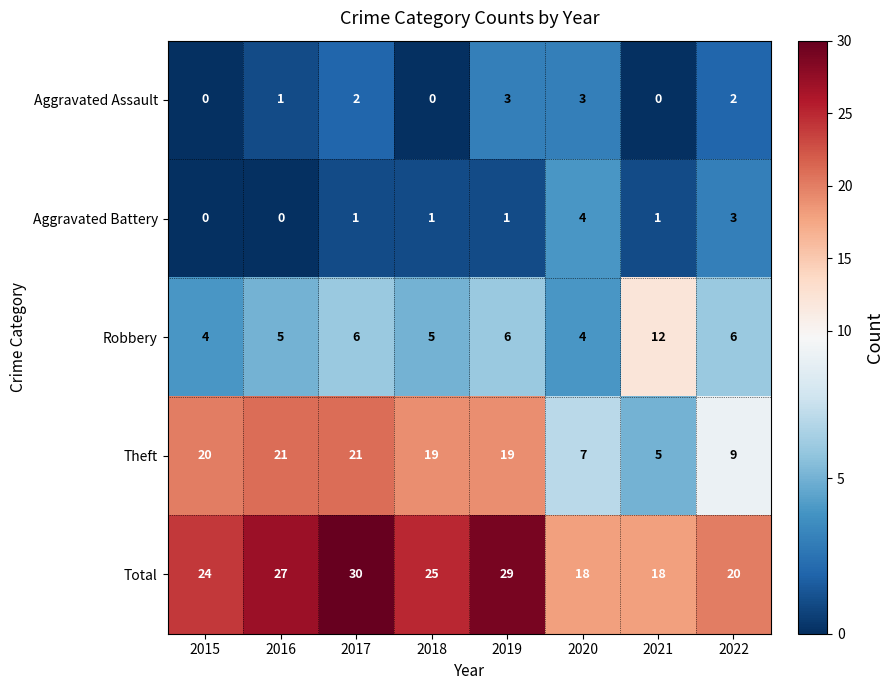

What is the spread (max minus min) of values at 2018?

25